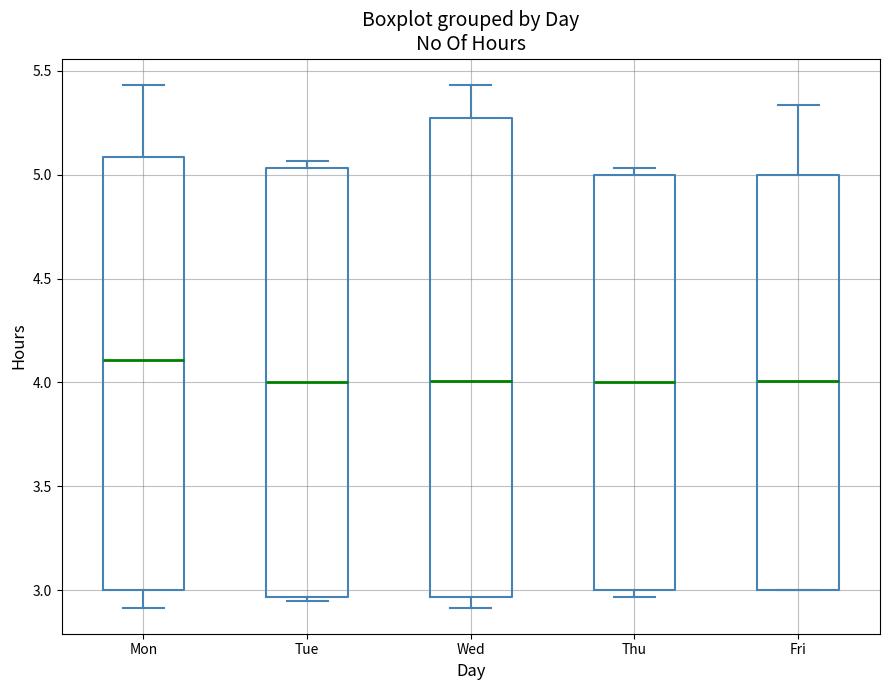

Which box is the tallest, from its lower edge to its upper edge?

Wed